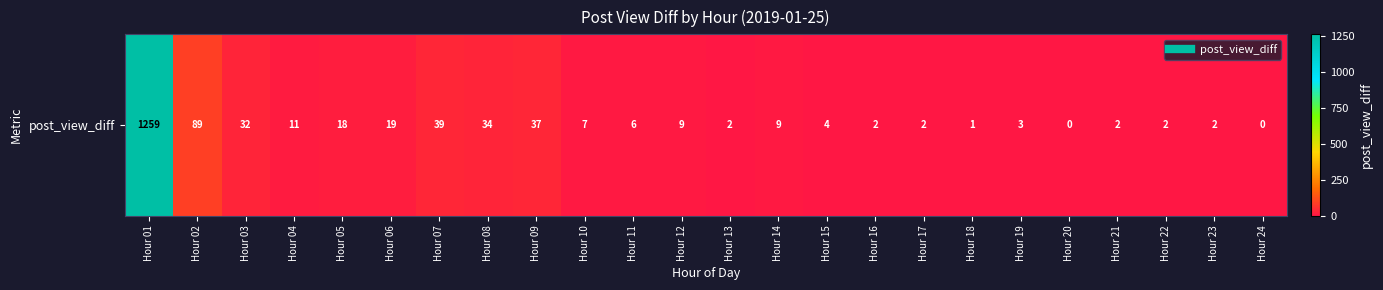

What is the sum of all values?

1589